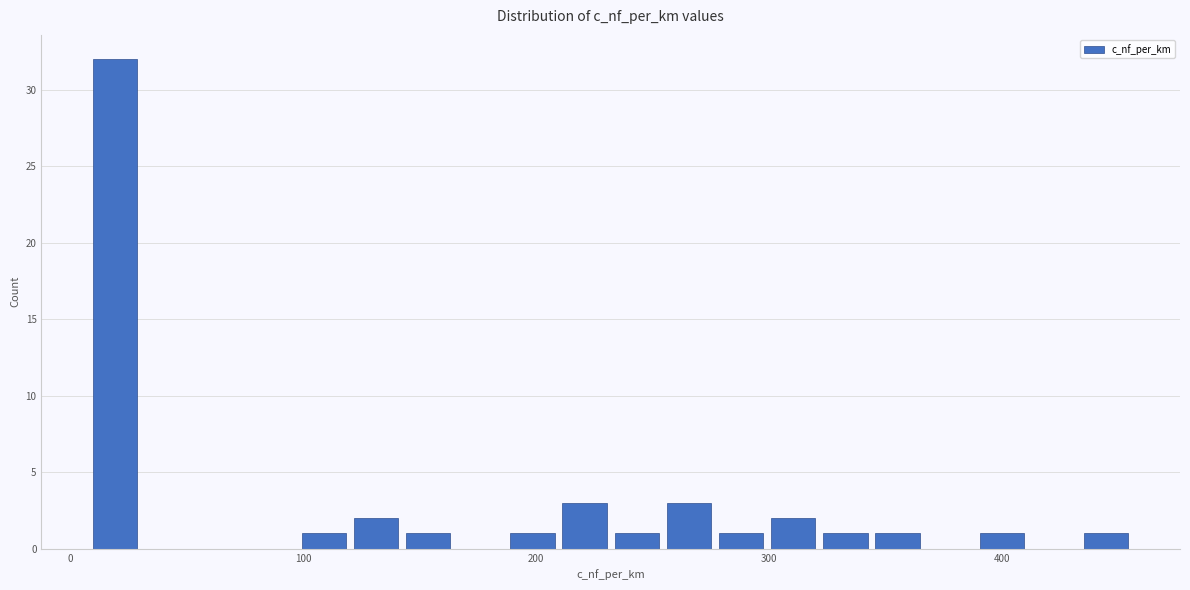

Read against the x-axis, roughly where is the centre of the tallest bar?

20